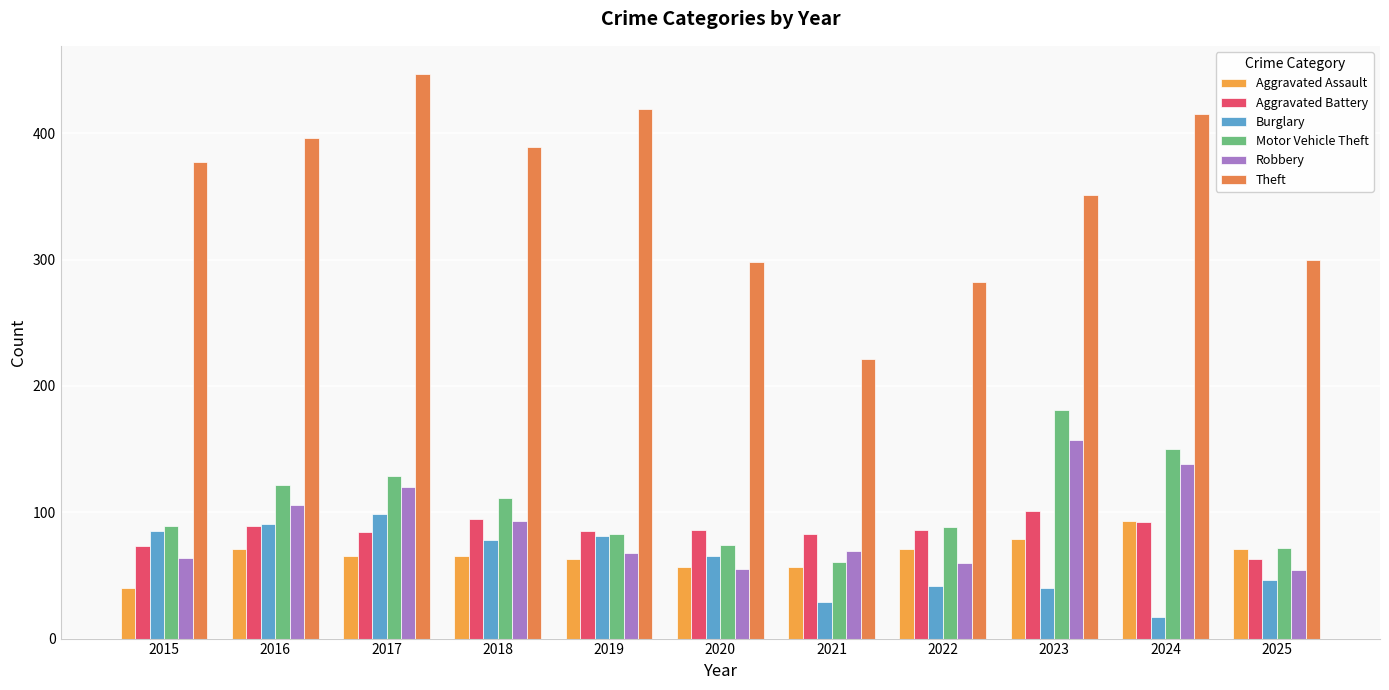

The value of Motor Vehicle Theft at 2015 is 129. True or false?

False